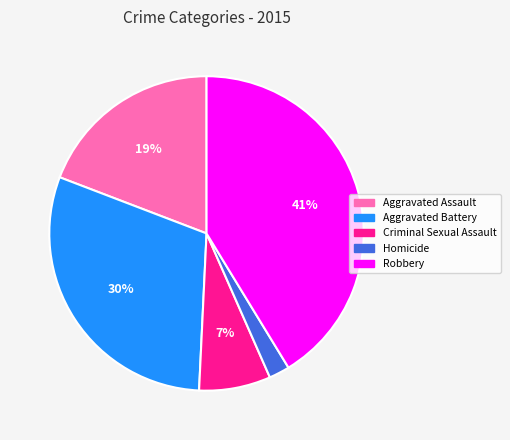

Count the number of slices in the pie.

5